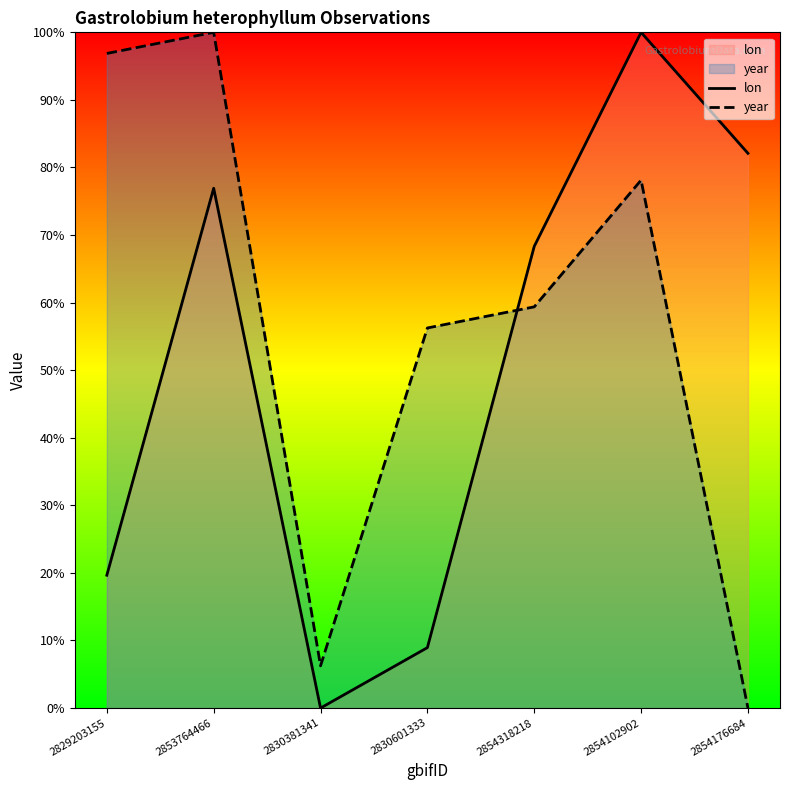

Which series has the largest range (max minus min)?

lon